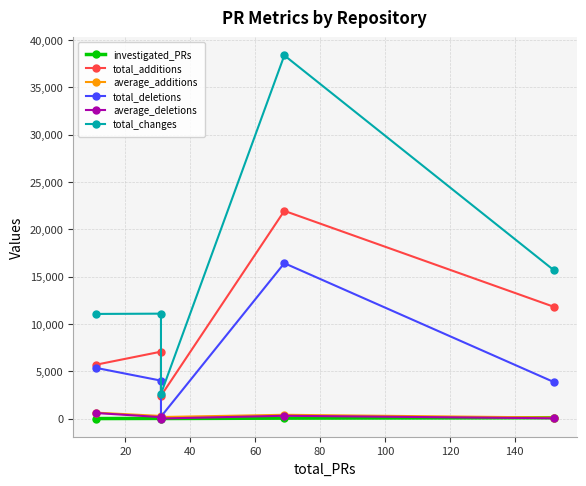

What is the difference between the maximum and minimum values in the average_deletions series?

581.2